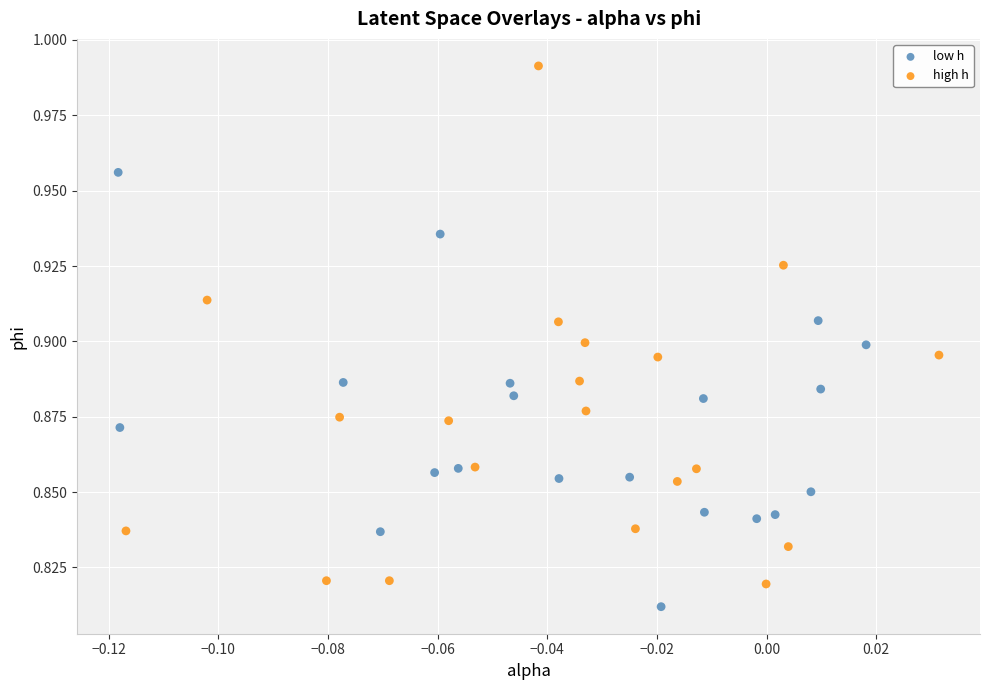

Which series contains the lowest Y value?

low h